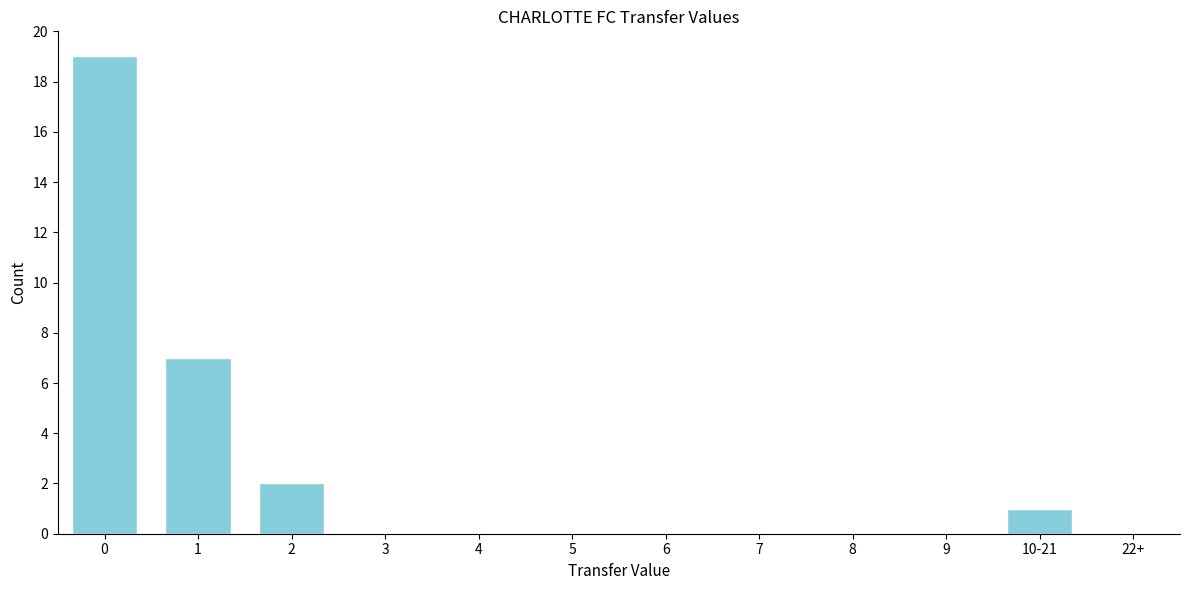

Reading right to left, transcribe all the data shown in this chart.

22+=0	10-21=1	9=0	8=0	7=0	6=0	5=0	4=0	3=0	2=2	1=7	0=19